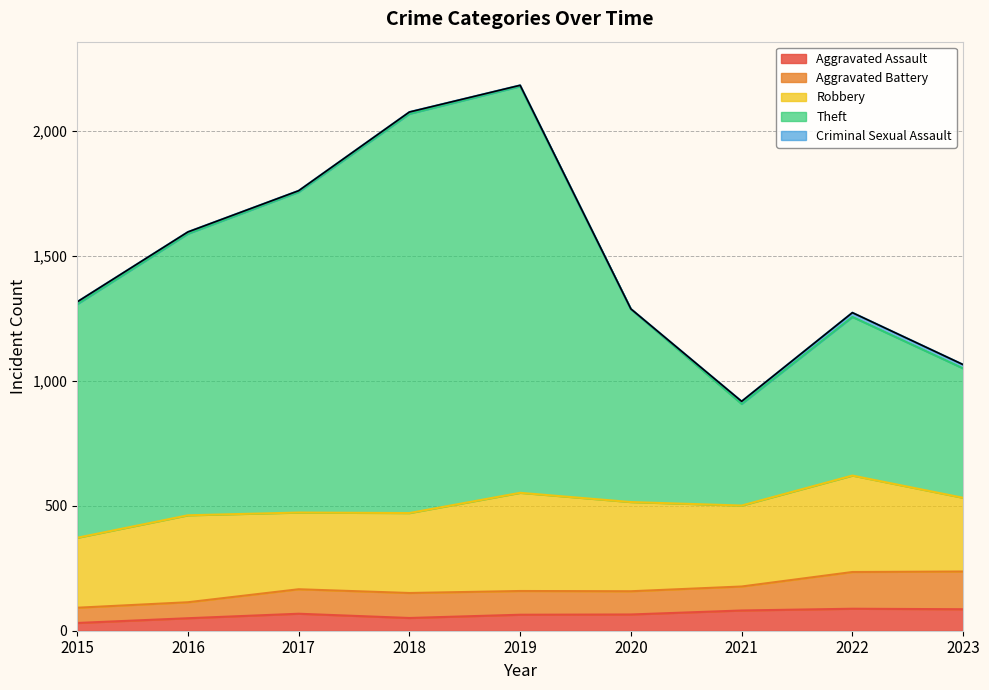

True or false: Aggravated Assault has a value of 68 at 2017.

True